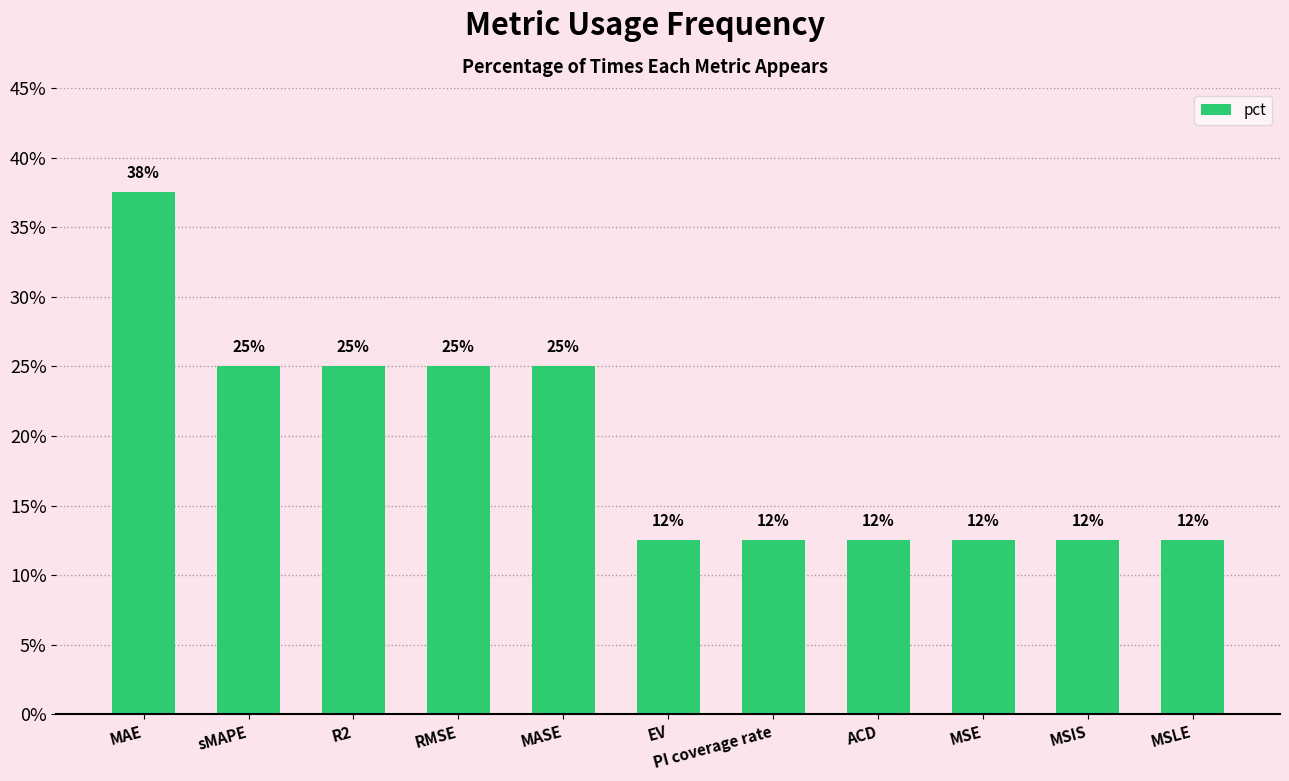

True or false: the data shows 0.0 at MSLE.

False